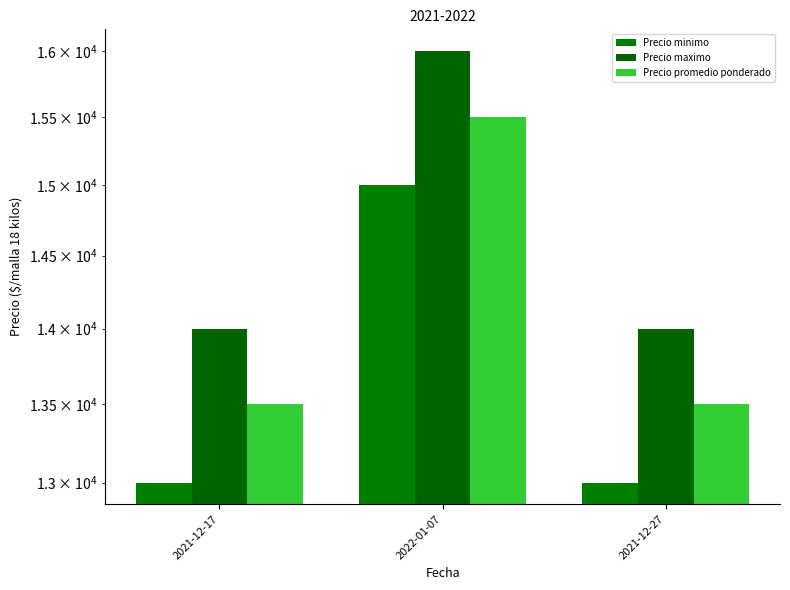

What position from the right is 2022-01-07?

2